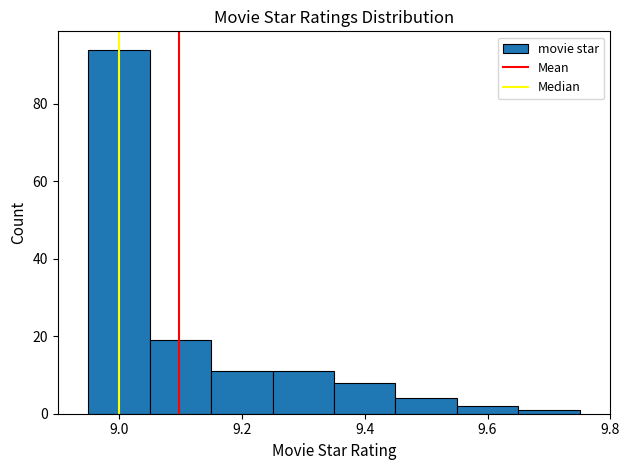

Reading left to right, list every bar in this chart as the range it spans on the x-axis followed by its height. Neither the bar edges nor the heights are printed on the chart, so give them approximately, as read against the axes.

8.95 to 9.05: 94
9.05 to 9.15: 20
9.15 to 9.25: 12
9.25 to 9.35: 12
9.35 to 9.45: 8
9.45 to 9.55: 4
9.55 to 9.65: 2
9.65 to 9.75: under 2